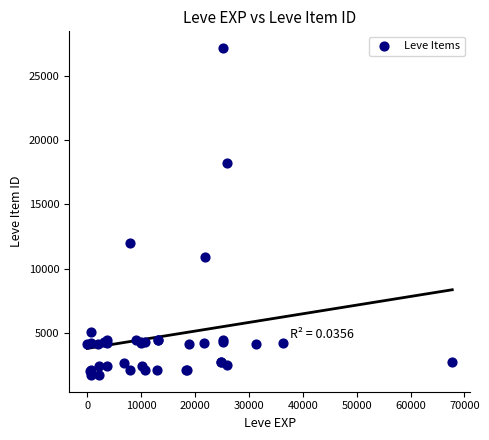

What Y value in the scatter plot is closest to 14448?

12018